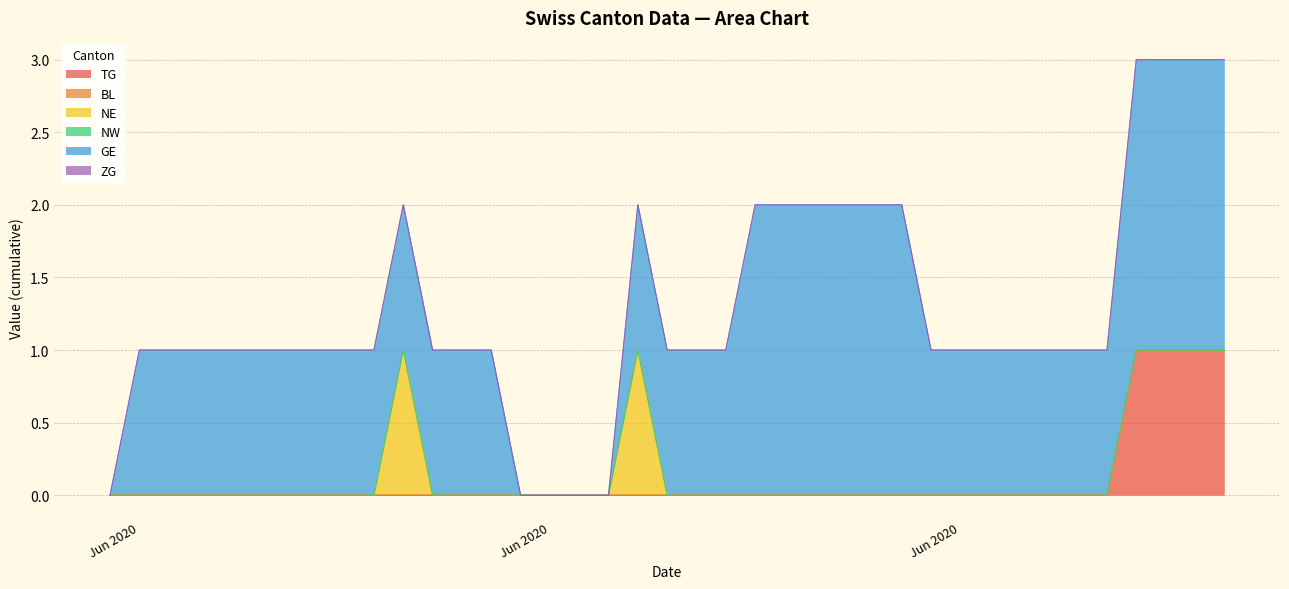

True or false: BL and NW cross at least once.

False